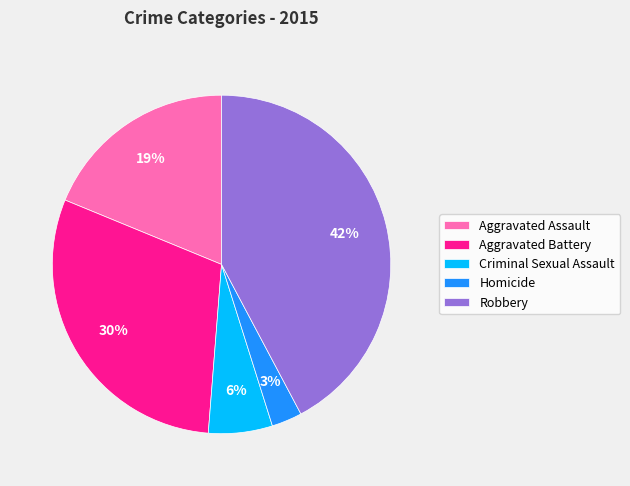

Which category has the biggest portion of the pie?

Robbery